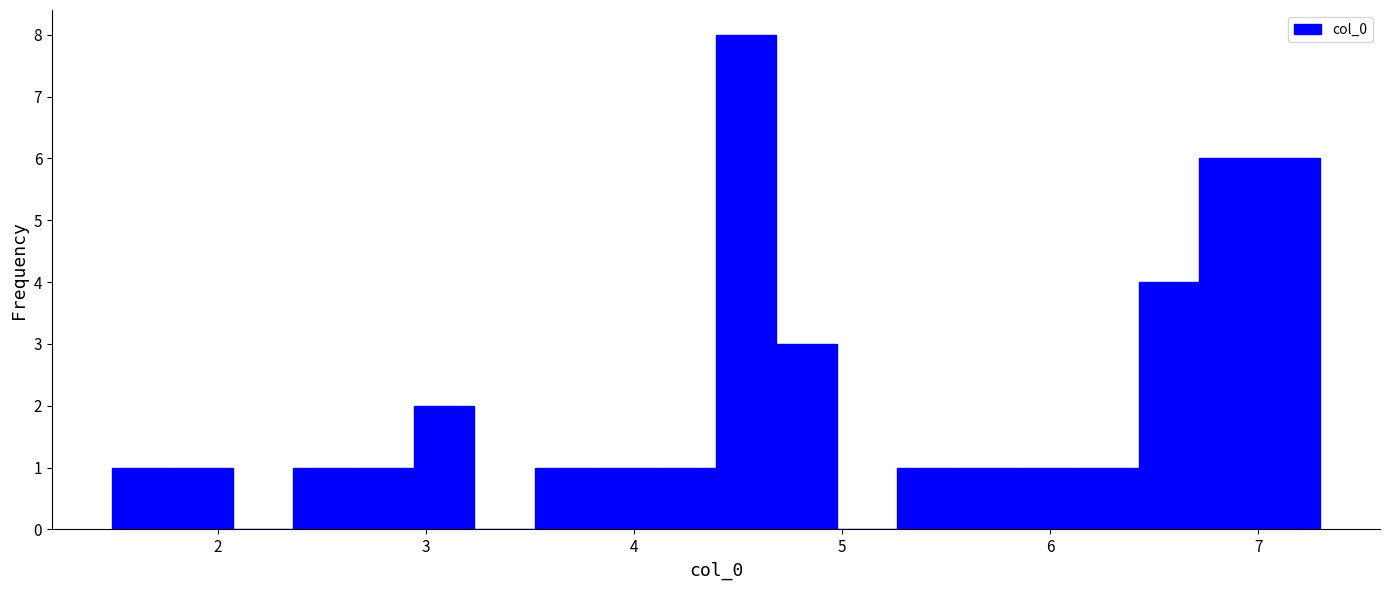

Around what value on the x-axis is the tallest bar? Give the approximate position of its centre, as read against the axis.

4.5